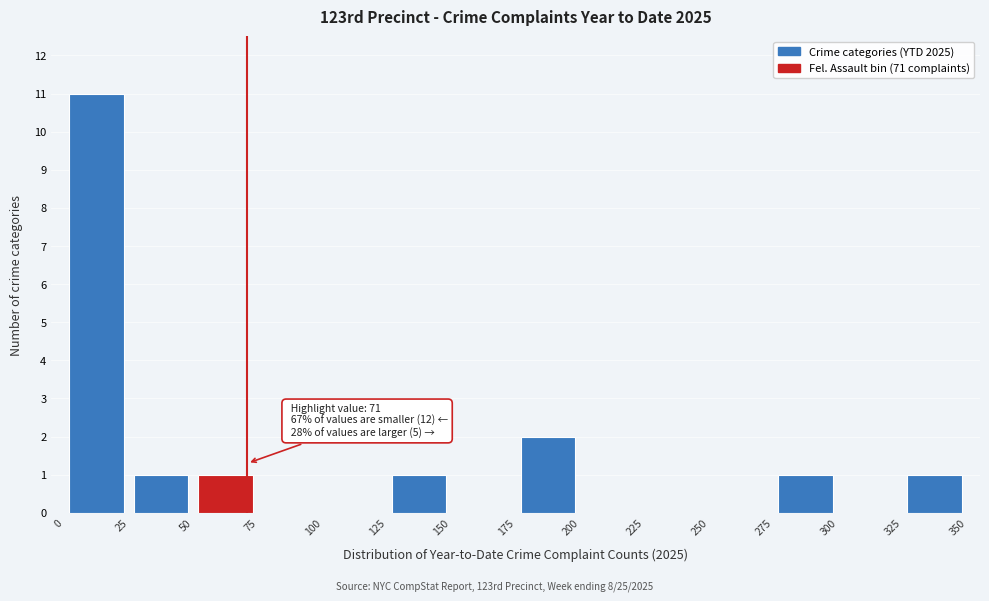

Which range on the x-axis has the tallest bar?

0 to 25